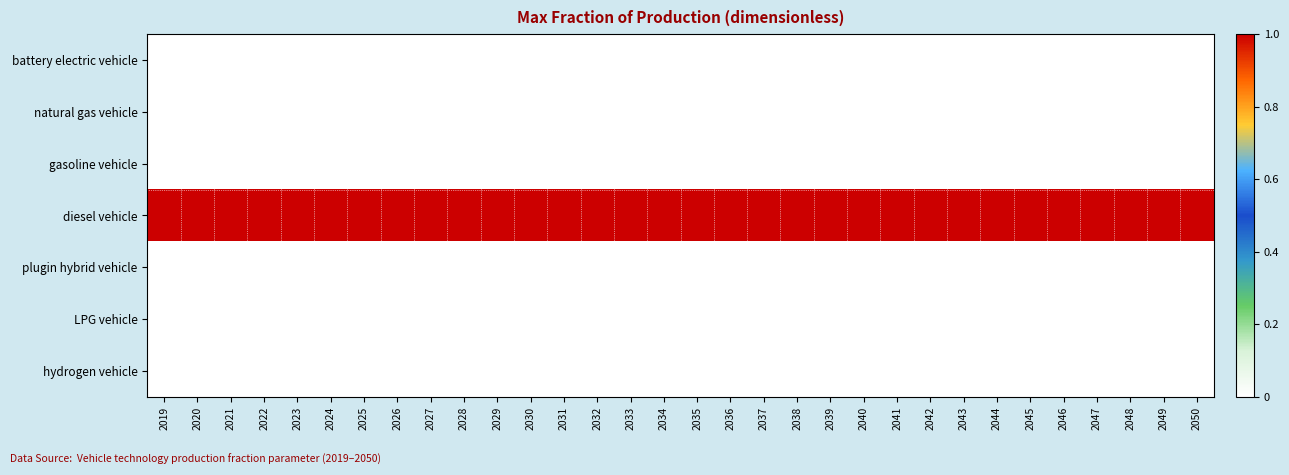

Rank the series at 2046 from lowest to highest value.

battery electric vehicle, natural gas vehicle, gasoline vehicle, plugin hybrid vehicle, LPG vehicle, hydrogen vehicle, diesel vehicle